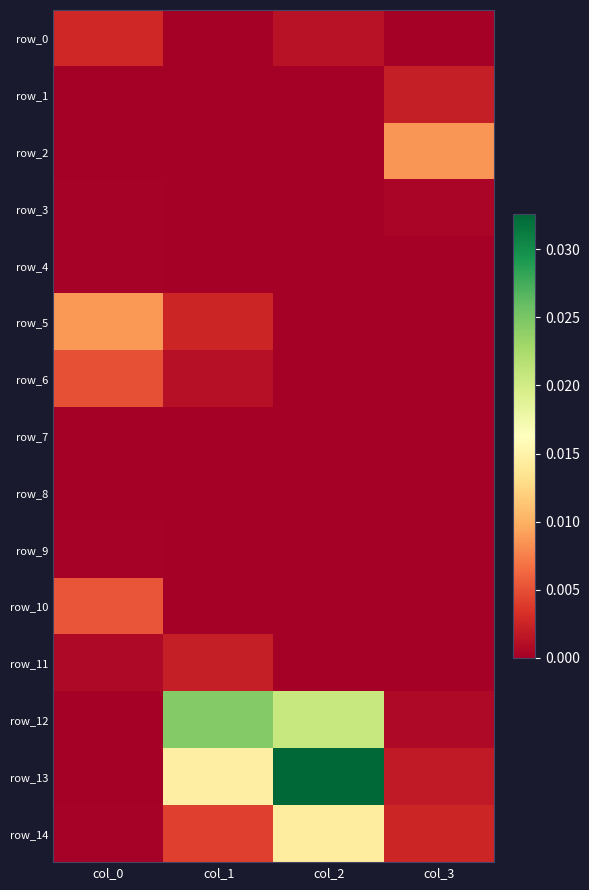

Rank the series at col_3 from lowest to highest value.

row_0, row_4, row_5, row_6, row_7, row_8, row_9, row_10, row_11, row_3, row_12, row_13, row_1, row_14, row_2